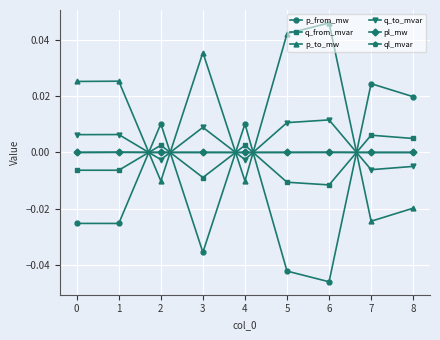

How many values in the q_from_mvar series are below 0?

5